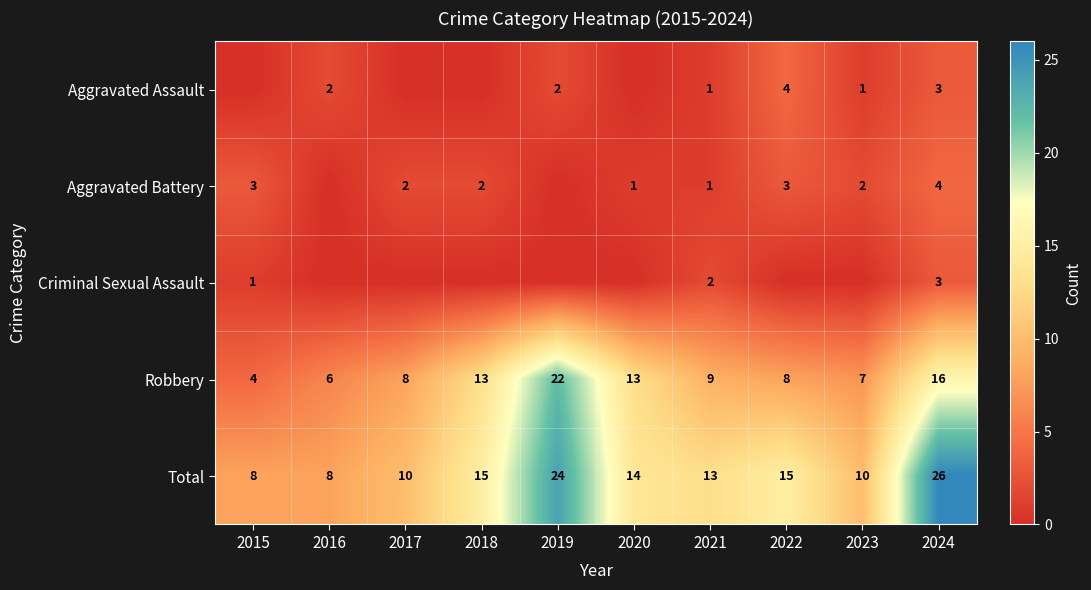

What is the sum of the Total values at 2019 and 2018?

39